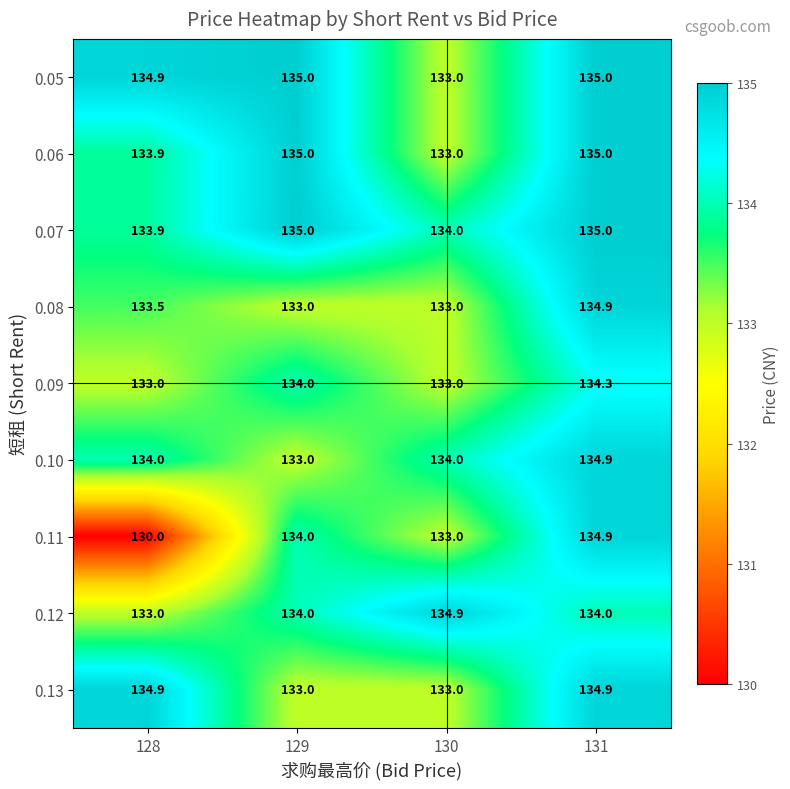

True or false: 0.12 has a value of 134.9 at 130.

True